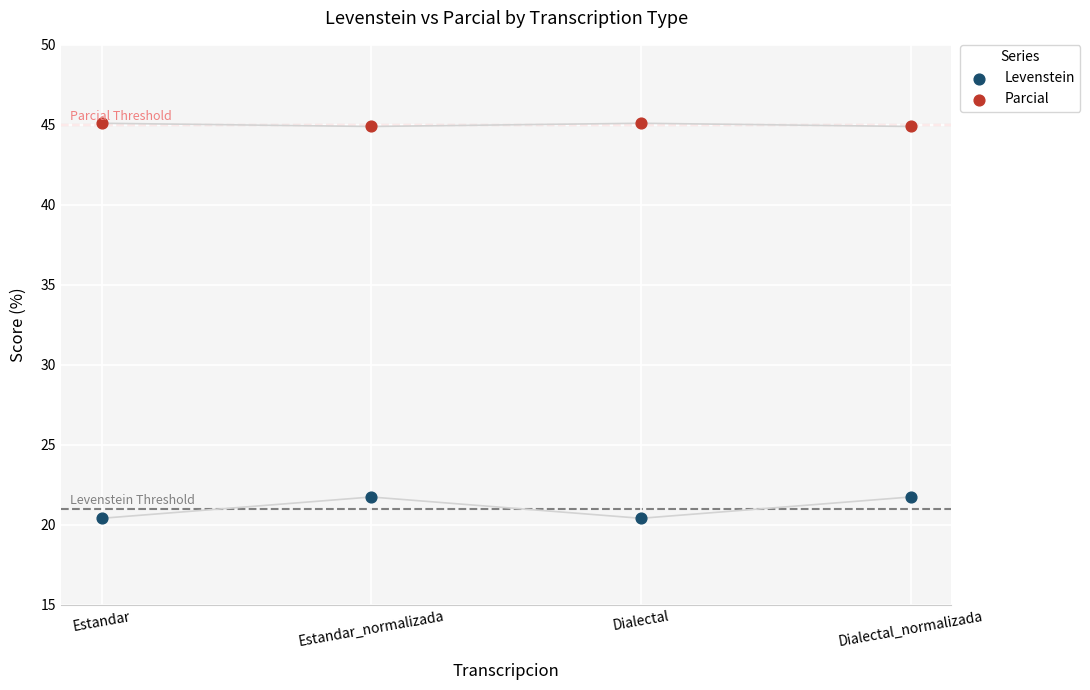

Which series reaches the maximum Y coordinate?

Parcial